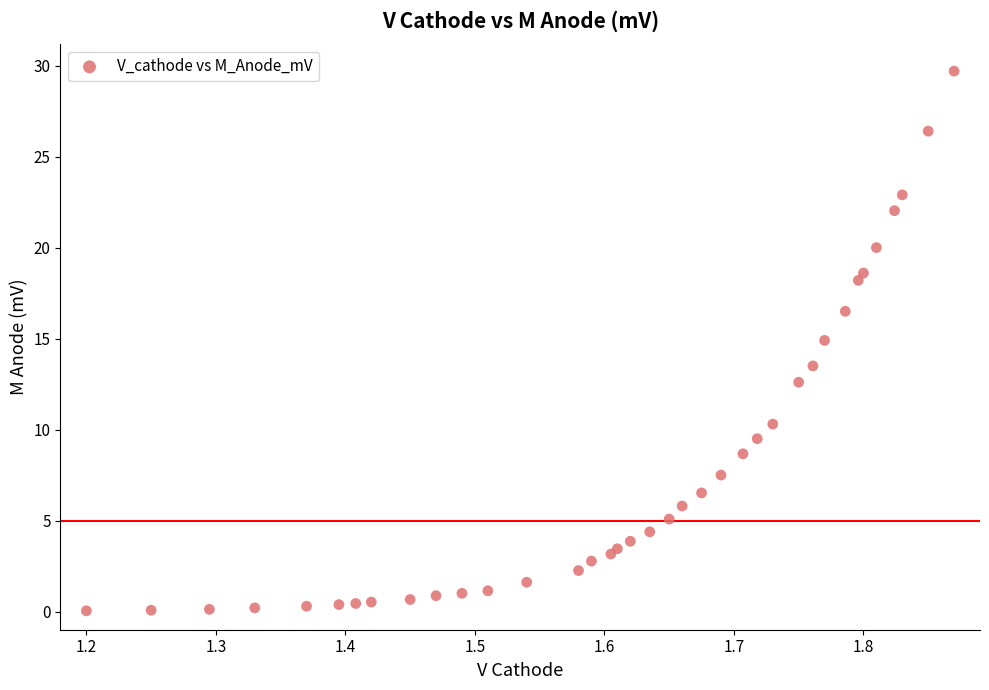

What Y value in the scatter plot is closest to 14?

13.5